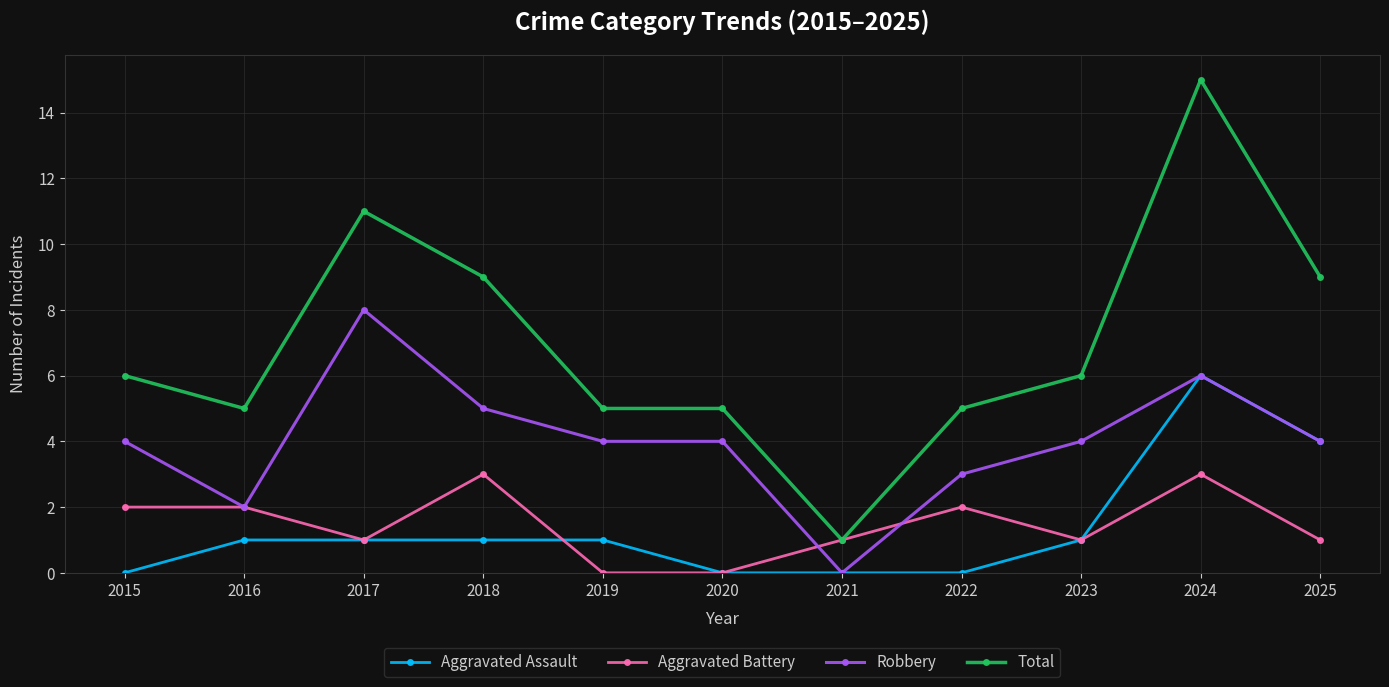

Is this an area chart (filled region under the line)?

No